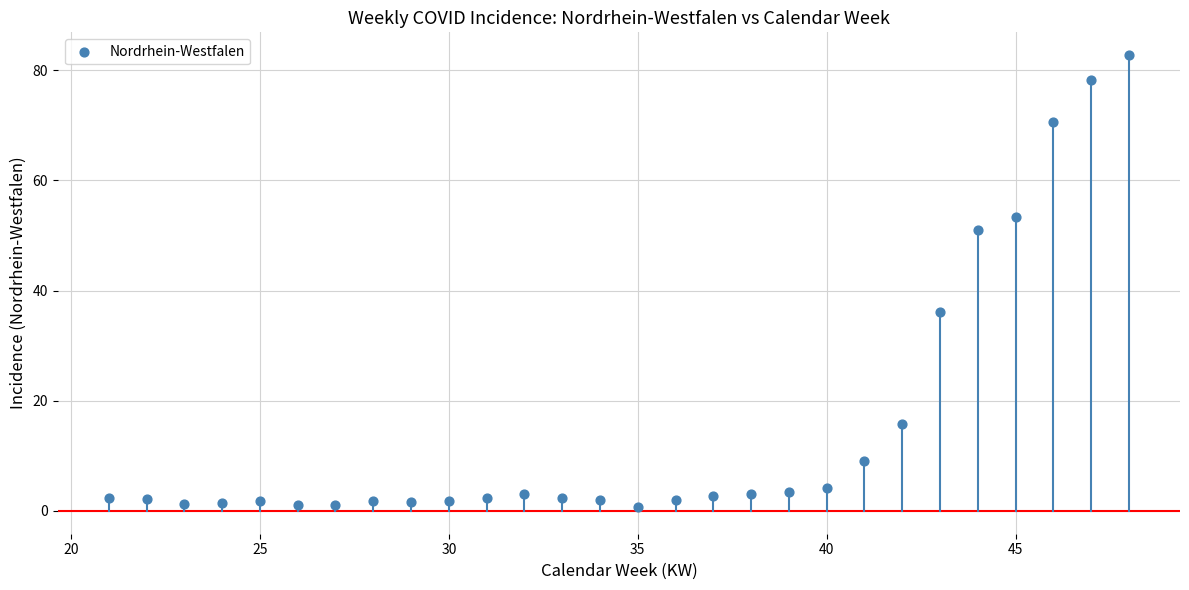

What Y value in the scatter plot is closest to 41?

36.1